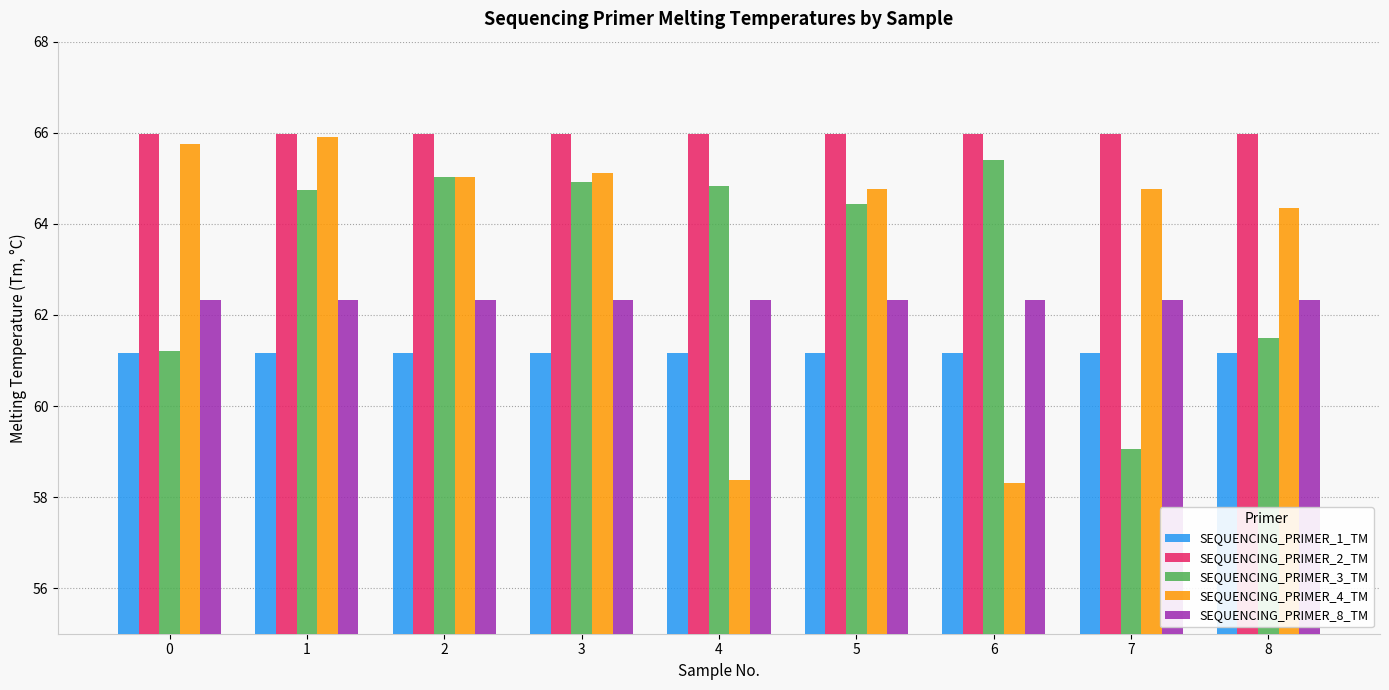

What is the maximum value shown in the chart?

66.0